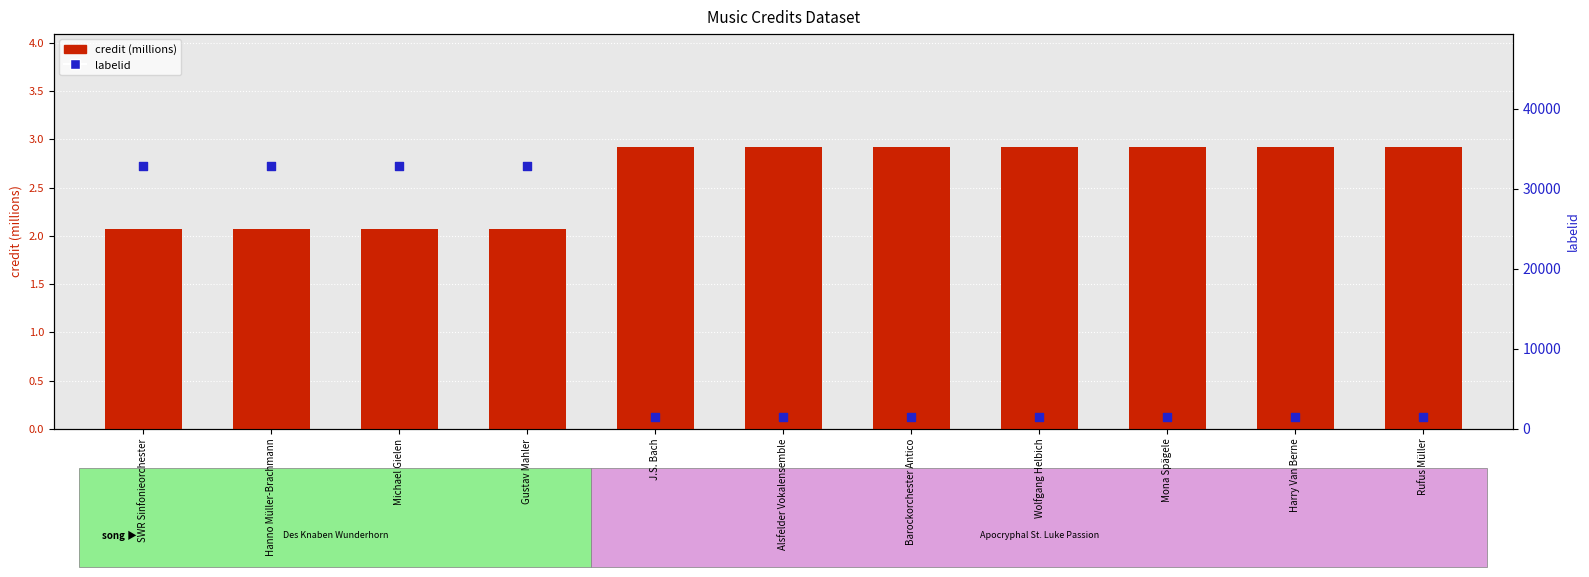

At which category is the sum across all series the highest?

SWR Sinfonieorchester